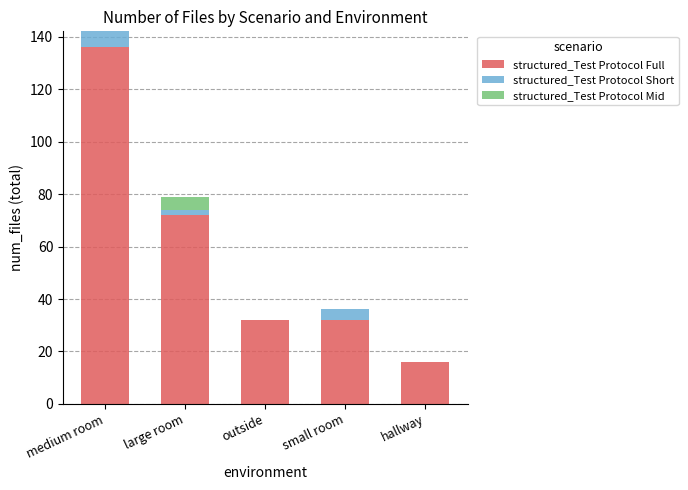

At which label does structured_Test Protocol Full first exceed 32?

medium room